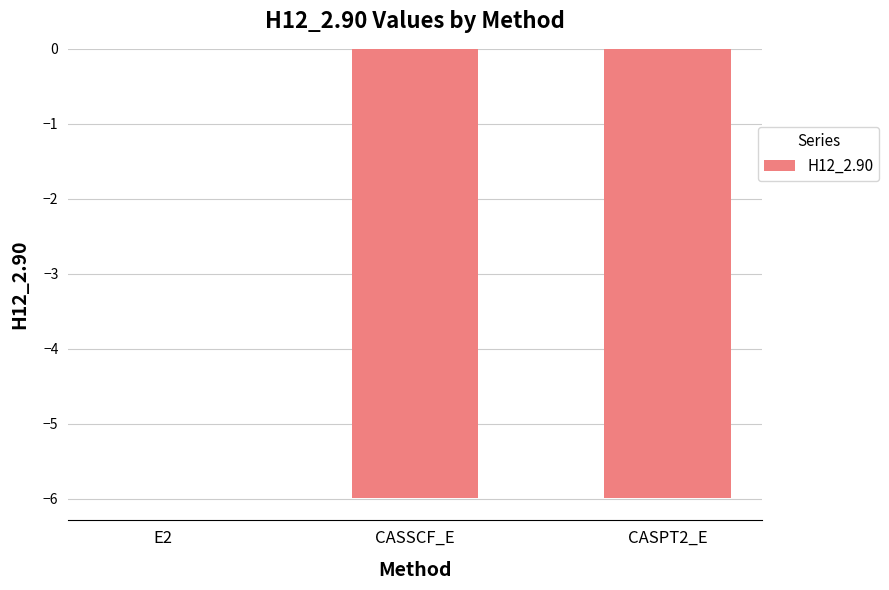

Where is the data nearest to the value -2?

E2